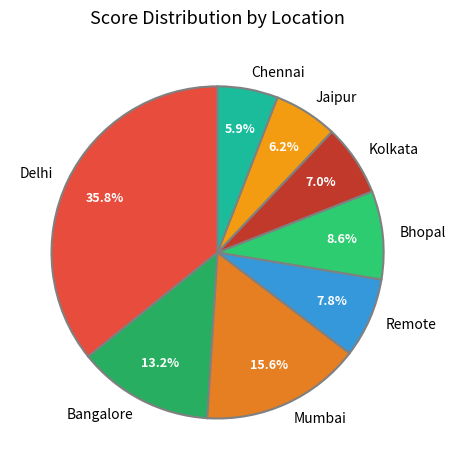

What percentage is the Jaipur slice, to the nearest percent?

6%